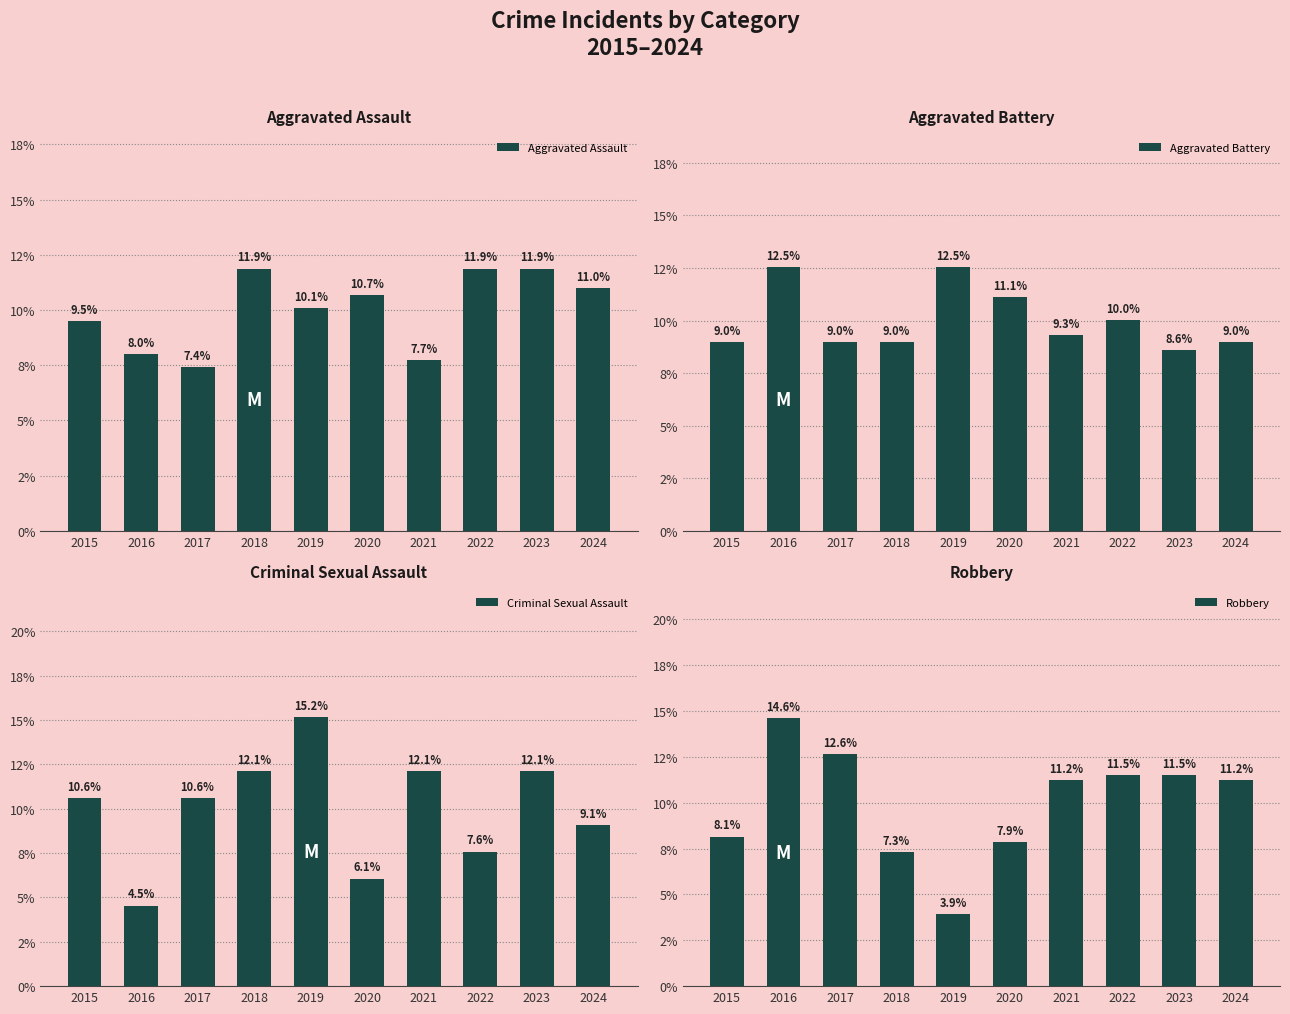

At which category is the sum across all series the highest?

2023